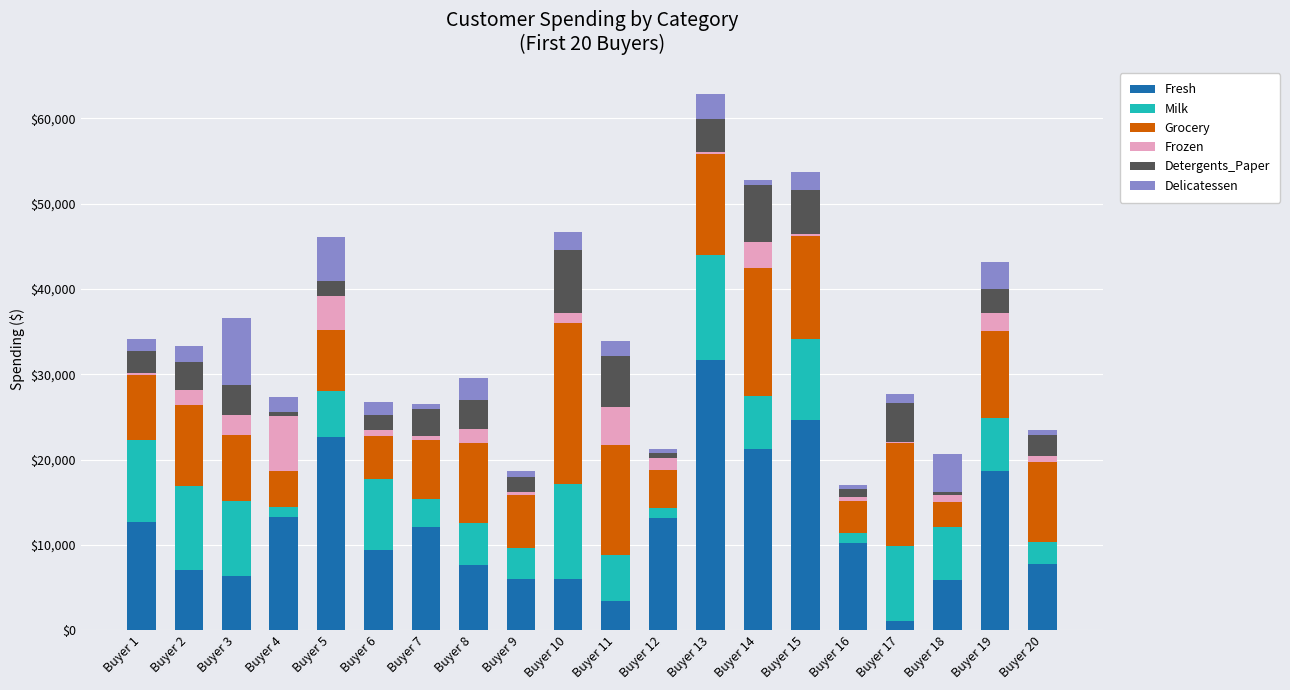

At which category is the sum across all series the highest?

Buyer 13